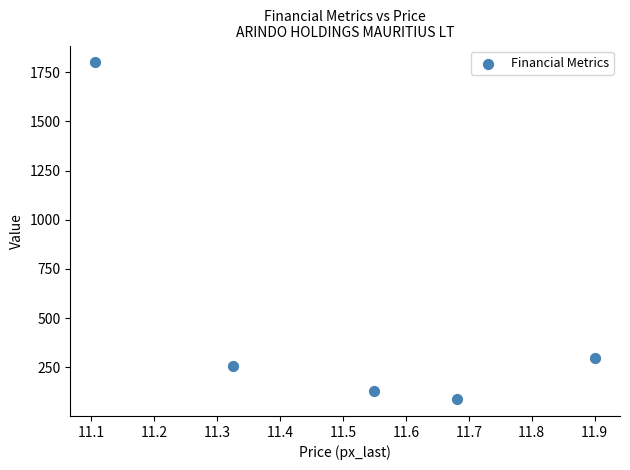

What Y value in the scatter plot is closest to 943?

299.2